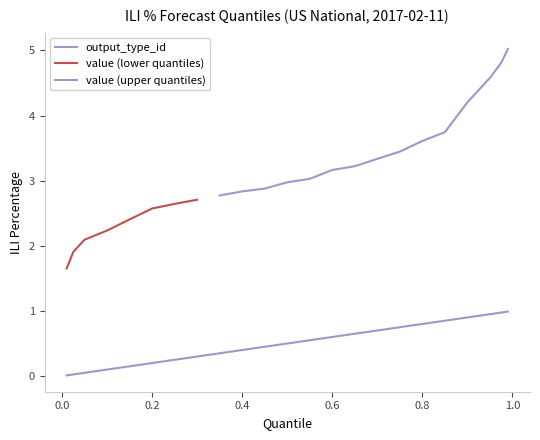

What is the label of the 19th point from the left?

0.85